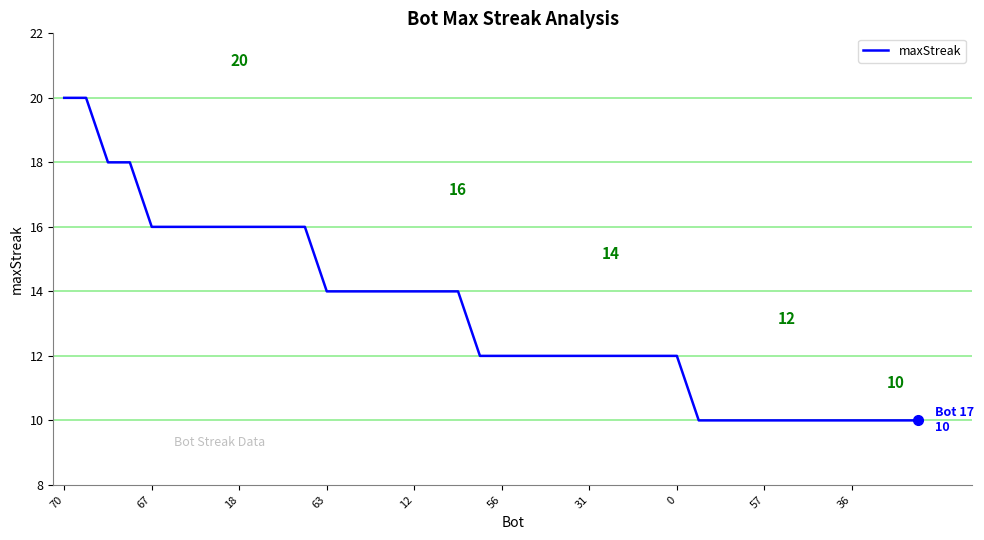

What is the minimum value shown in the chart?

10